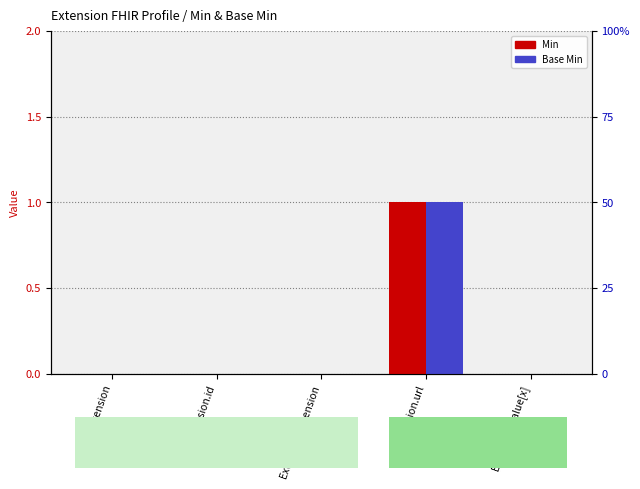

What is the maximum value shown in the chart?

1